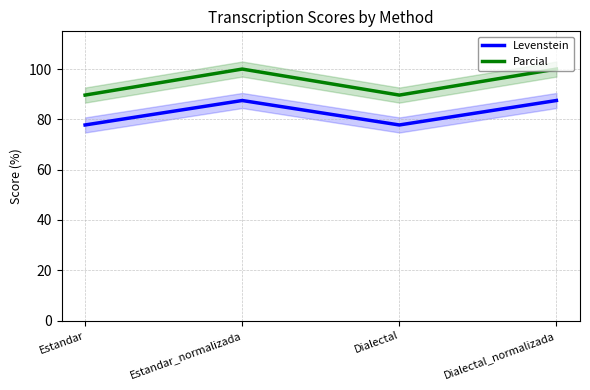

The value of Parcial at Estandar_normalizada is 165.9. True or false?

False